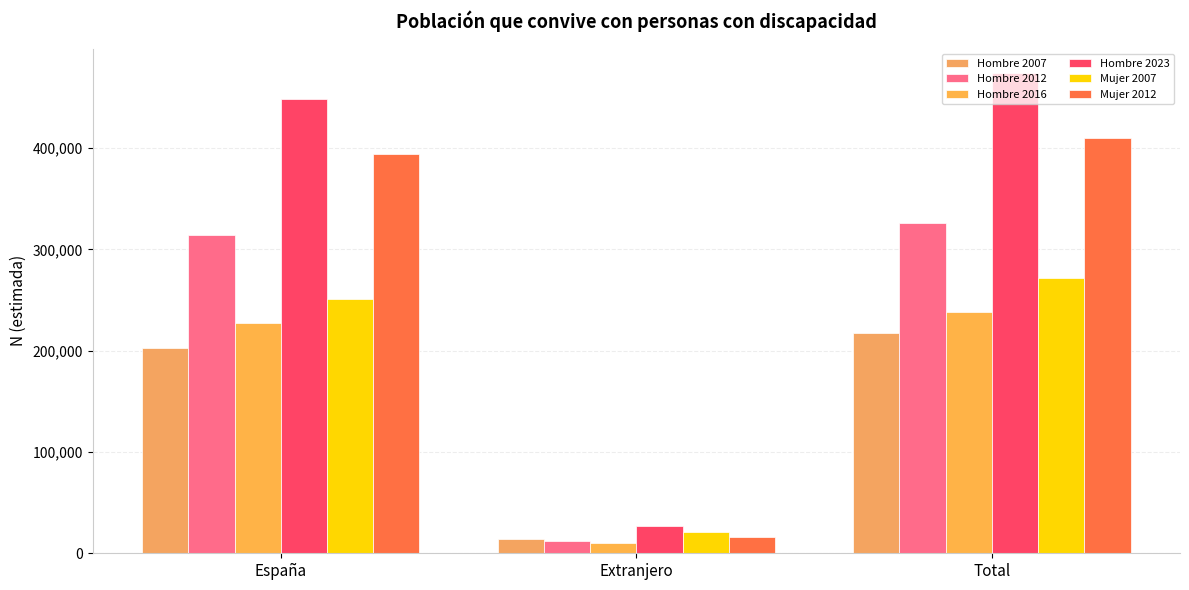

Rank the categories by Mujer 2007 value from highest to lowest.

Total, España, Extranjero